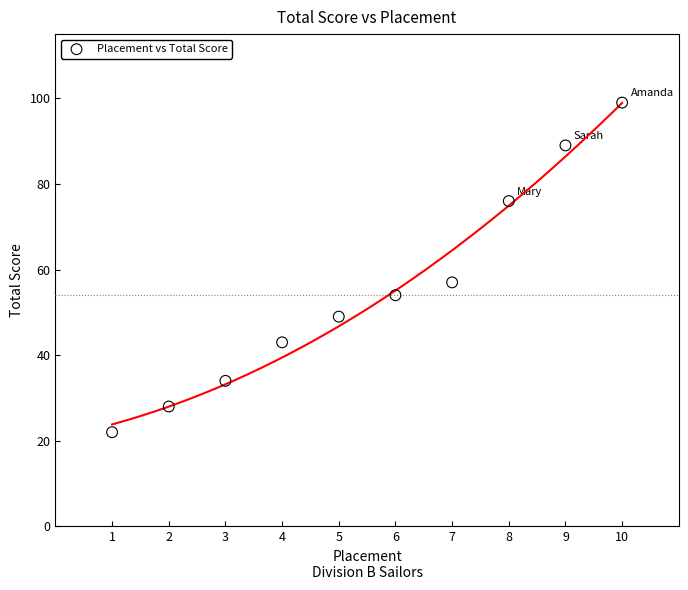

What Y value in the scatter plot is closest to 60?

57